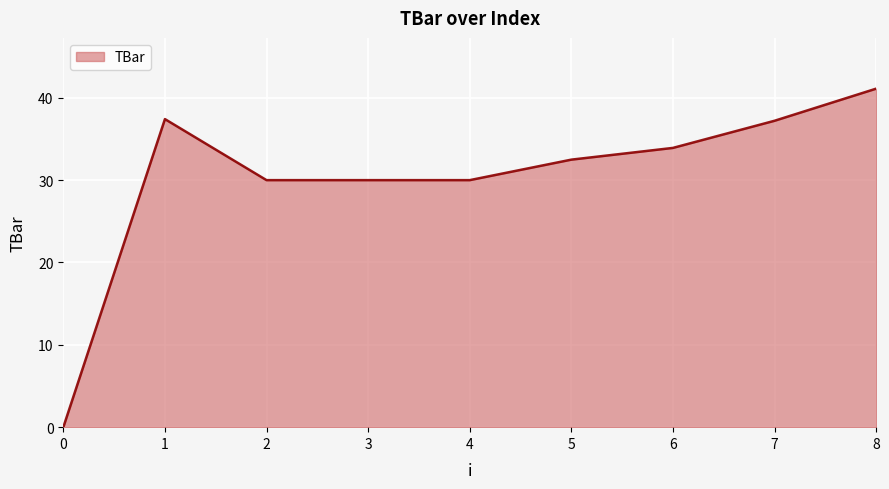

What is the ratio of the value at 3 to the value at 5?

0.9